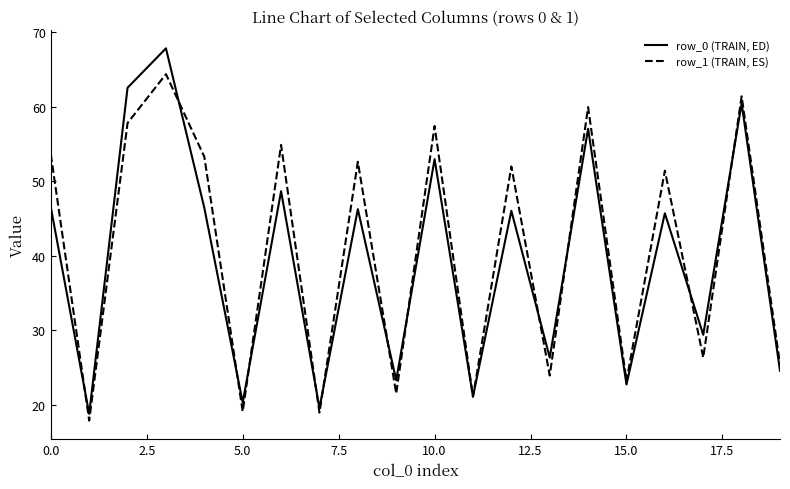

At how many categories does at least one series exceed 39?

11